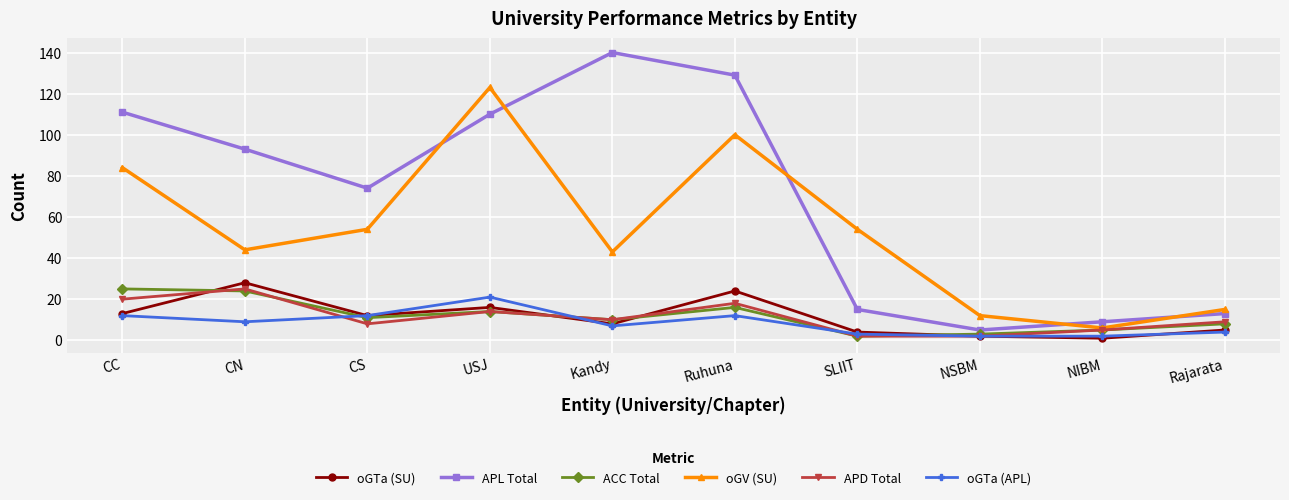

The value of ACC Total at USJ is 14. True or false?

True